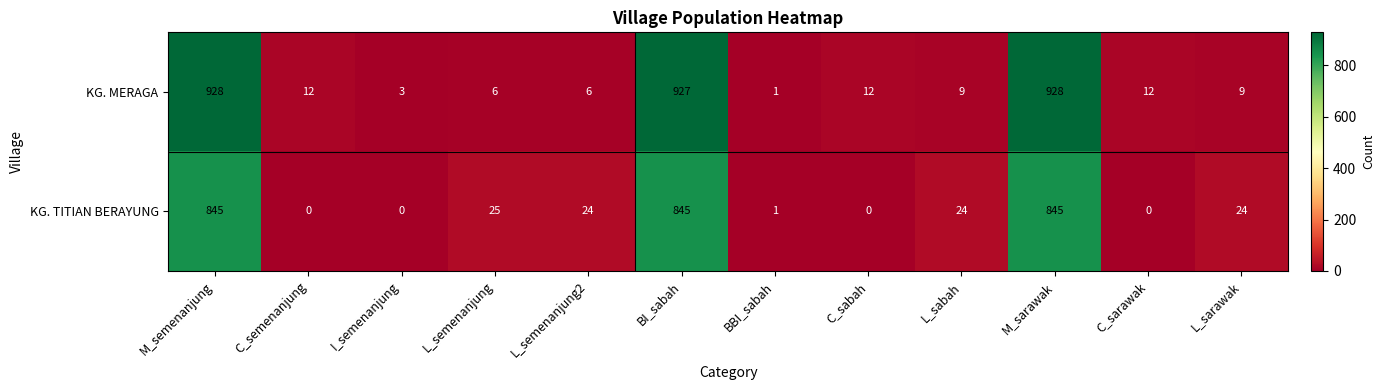

Rank the series at L_sarawak from lowest to highest value.

KG. MERAGA, KG. TITIAN BERAYUNG